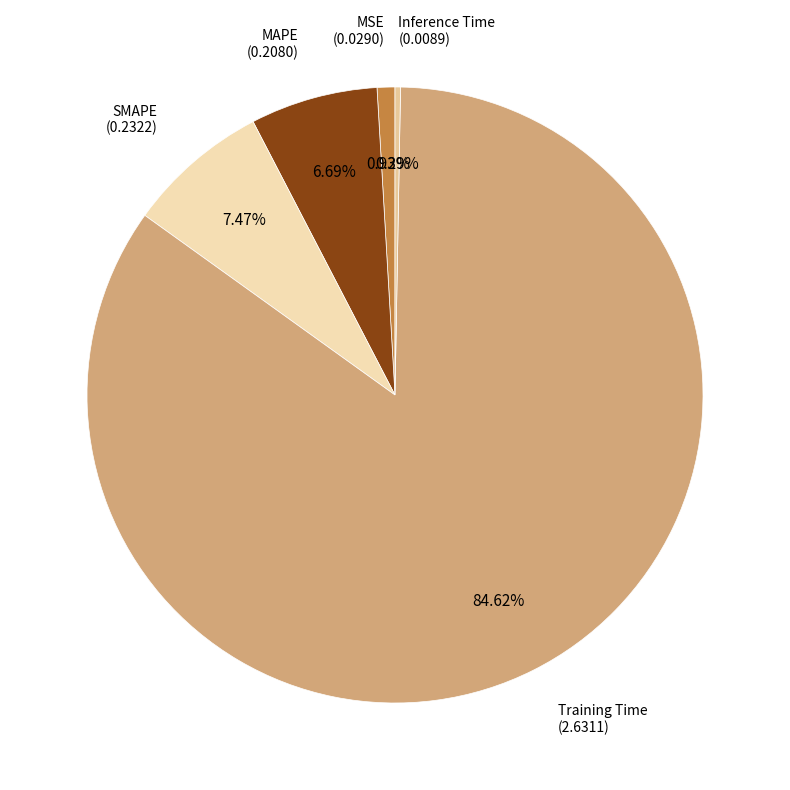

Combined, what portion of the pie is Training Time and Inference Time?

84.9%